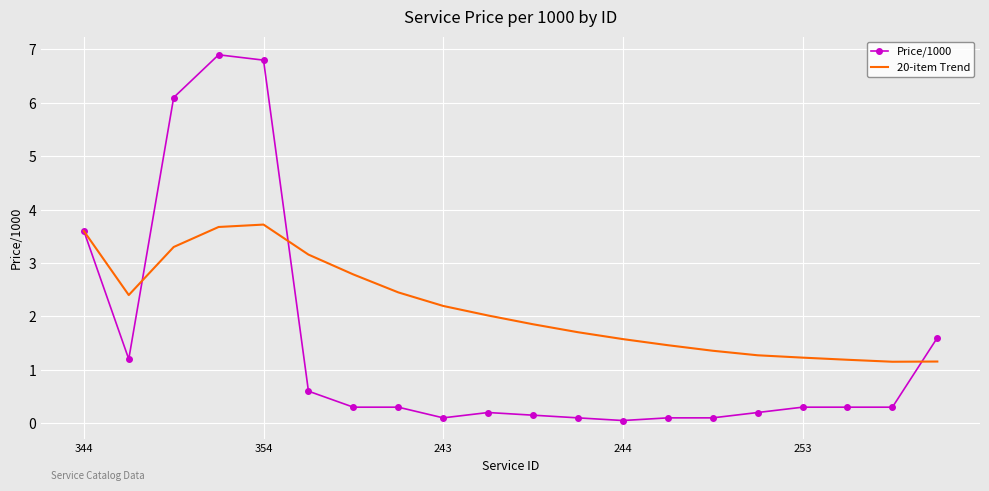

Which series has the largest range (max minus min)?

Price/1000